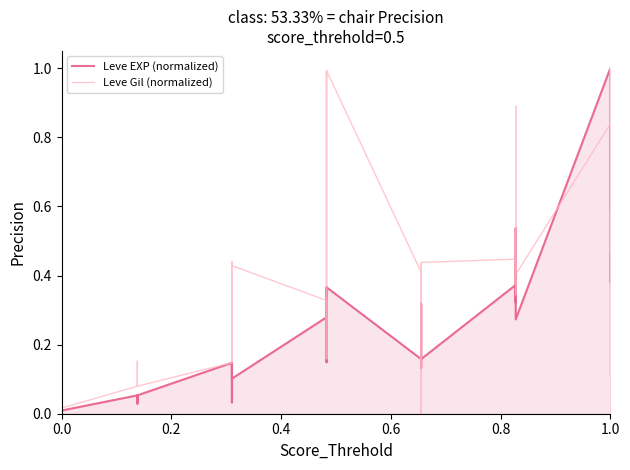

Rank the series by their average value, from lowest to highest.

Leve EXP (normalized), Leve Gil (normalized)